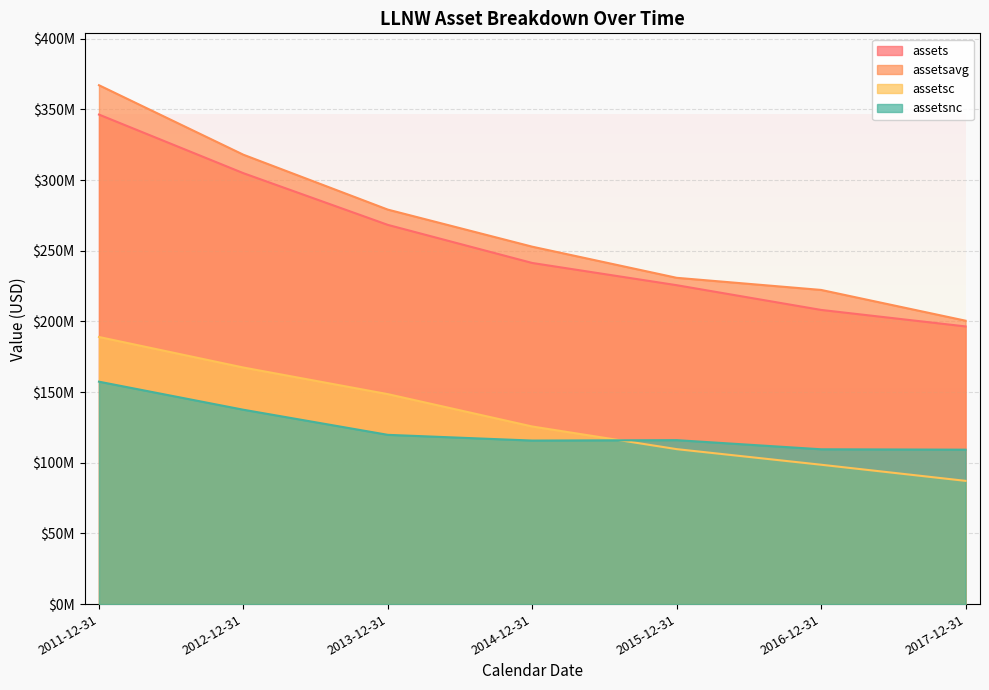

Which series has the largest range (max minus min)?

assetsavg